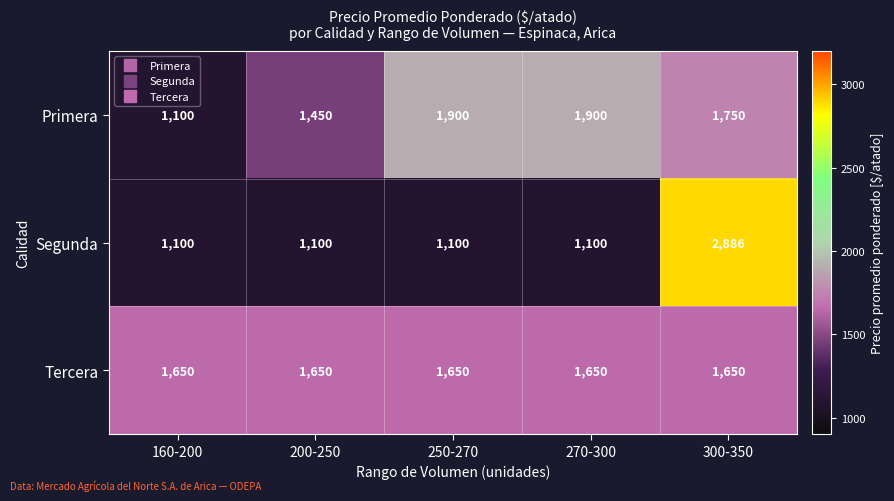

What is the difference between the maximum and minimum values in the Segunda series?

1786